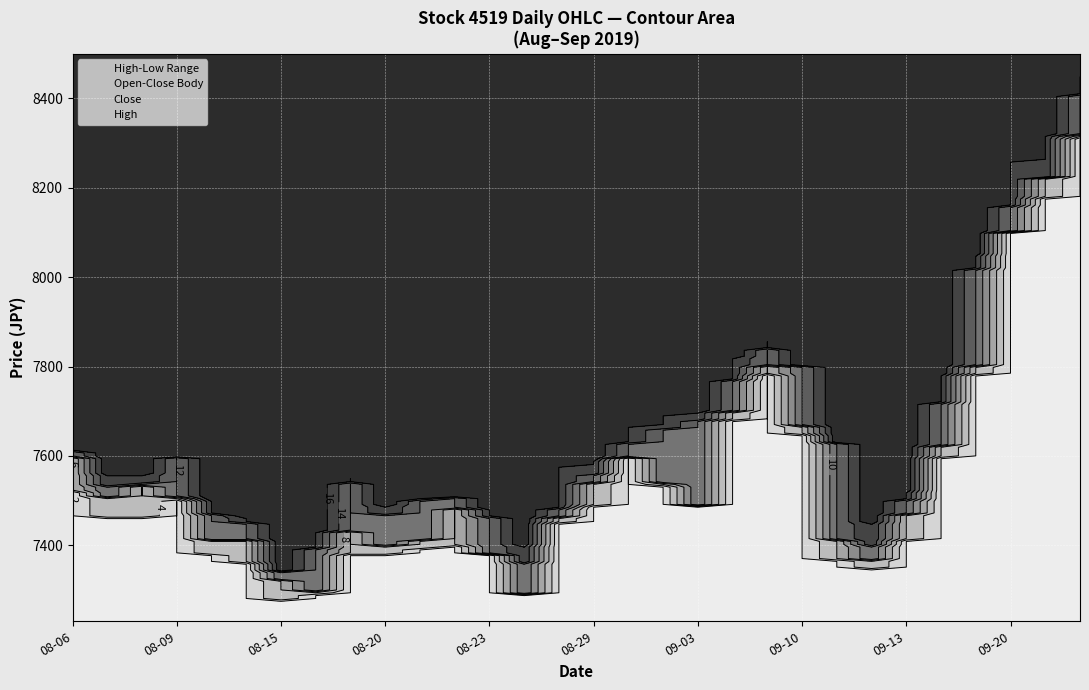

Where is Close nearest to the value 7875?

20